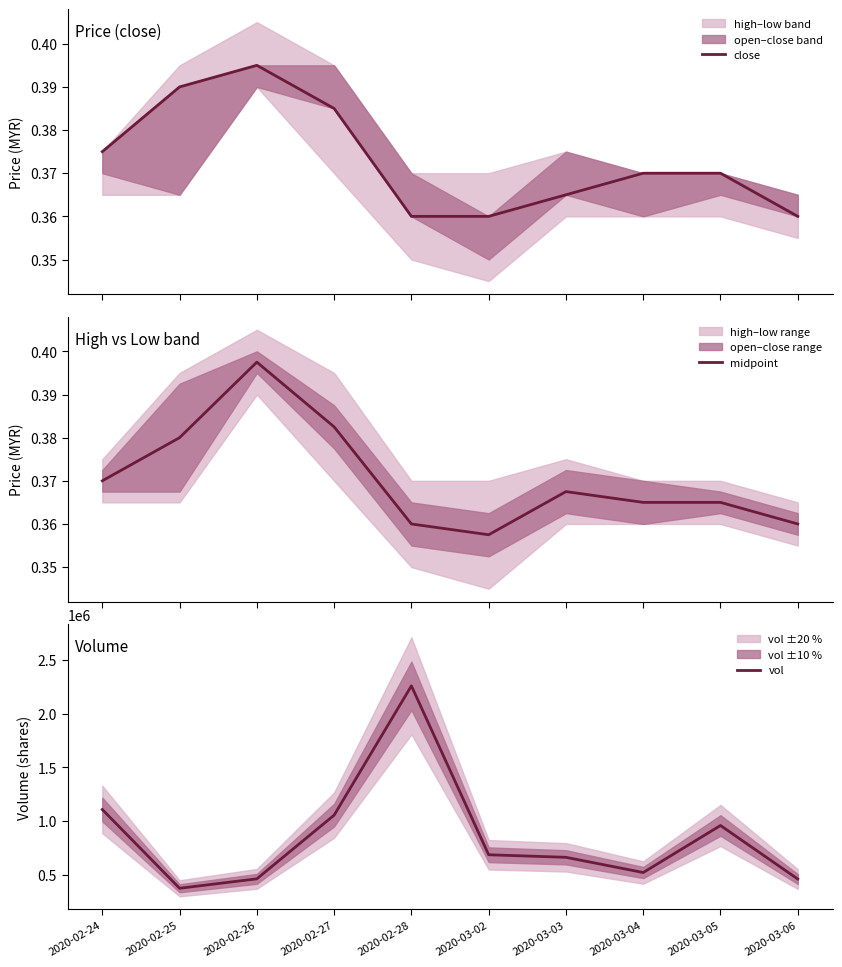

True or false: vol and midpoint cross at least once.

False